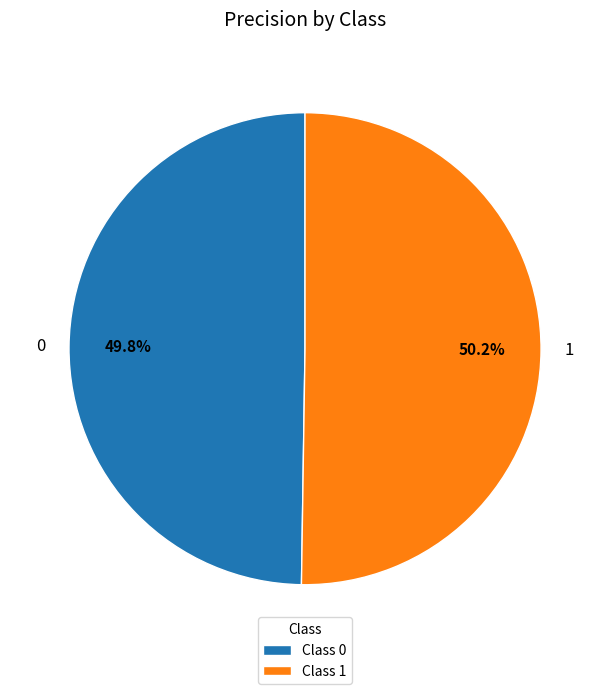

To the nearest percent, what portion does 1 represent?

50%